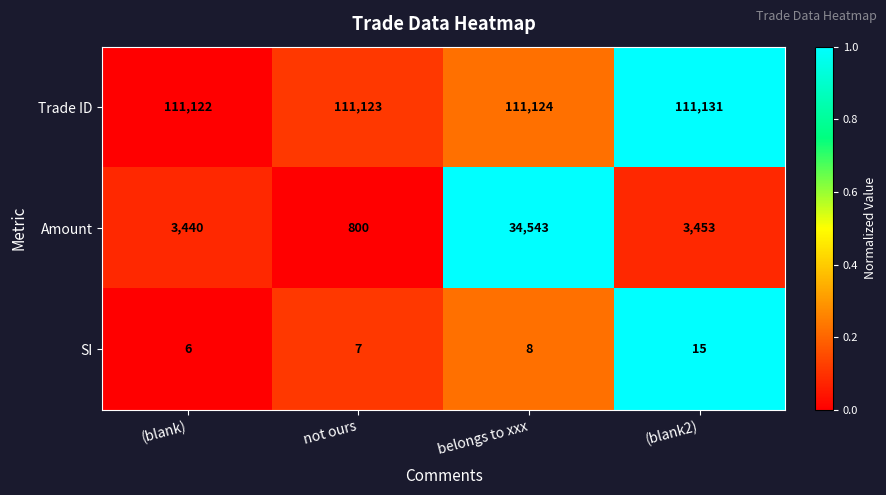

Between (blank) and (blank2), which series saw the biggest shift?

Amount